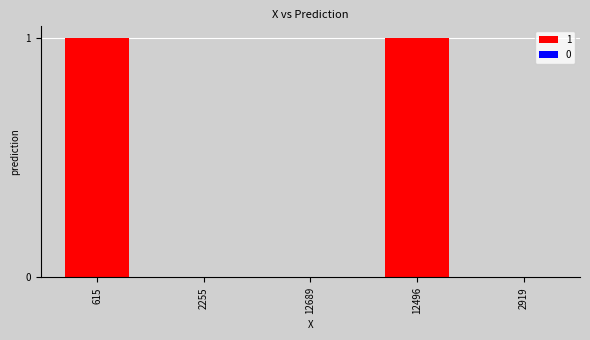

What is the difference between the values at 12496 and 2255?

1